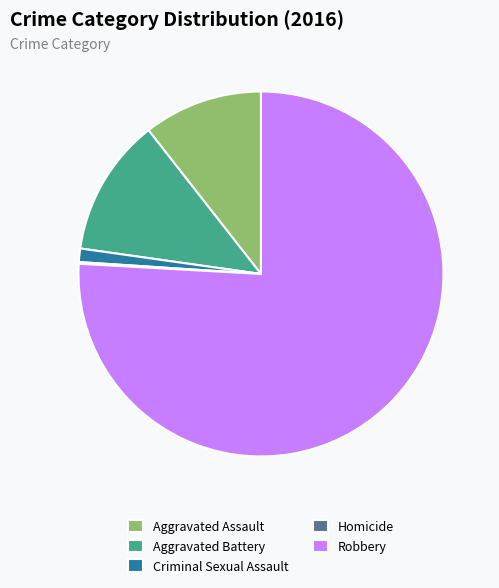

True or false: Robbery accounts for 76% of the total.

True